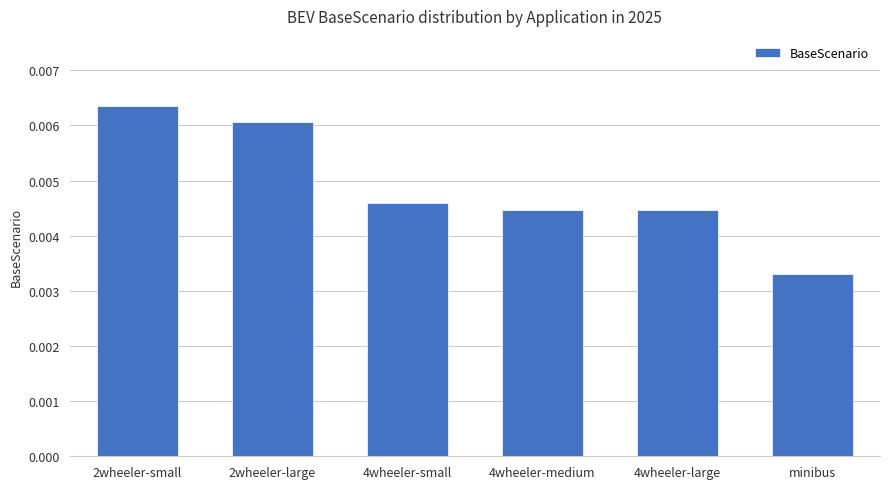

What is the label of the 3rd bar from the left?

4wheeler-small